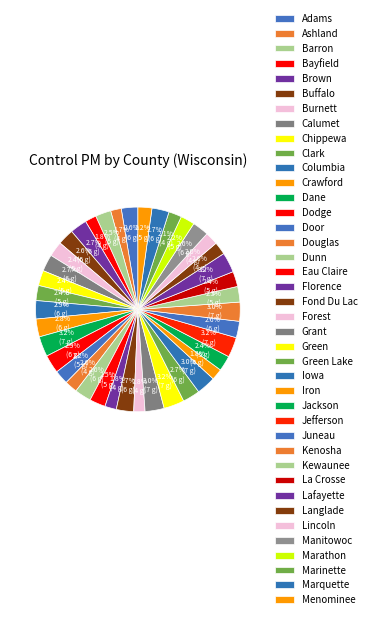

How many slices are in this pie chart?

40